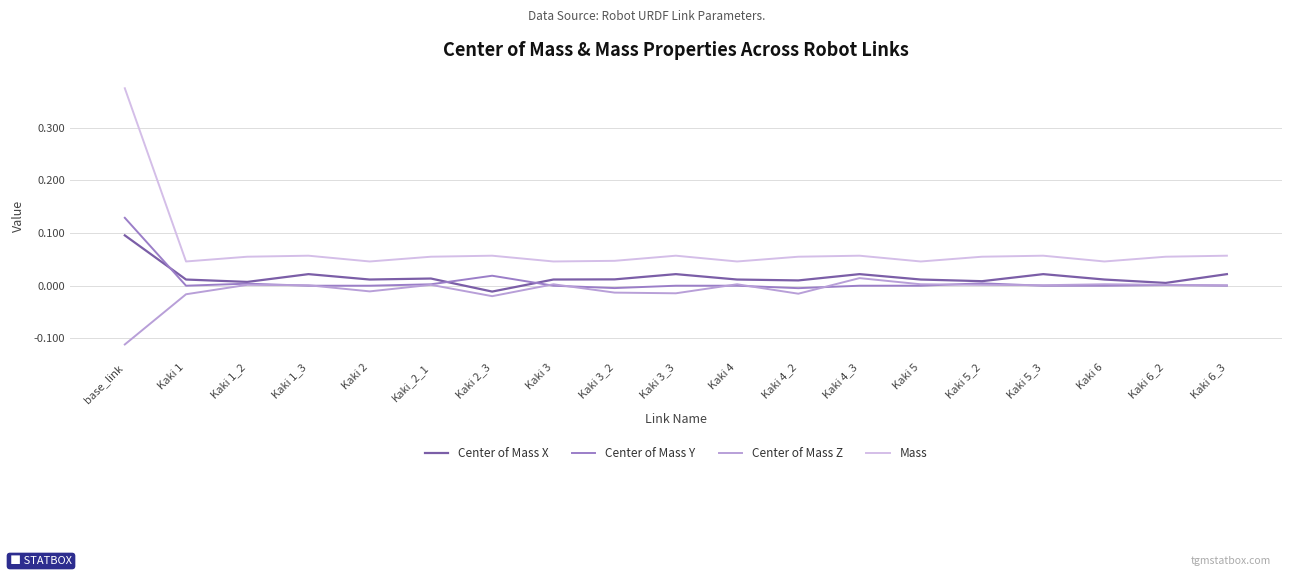

In Center of Mass Y, how many points are lower than both neighbors (excluding endpoints)?

5